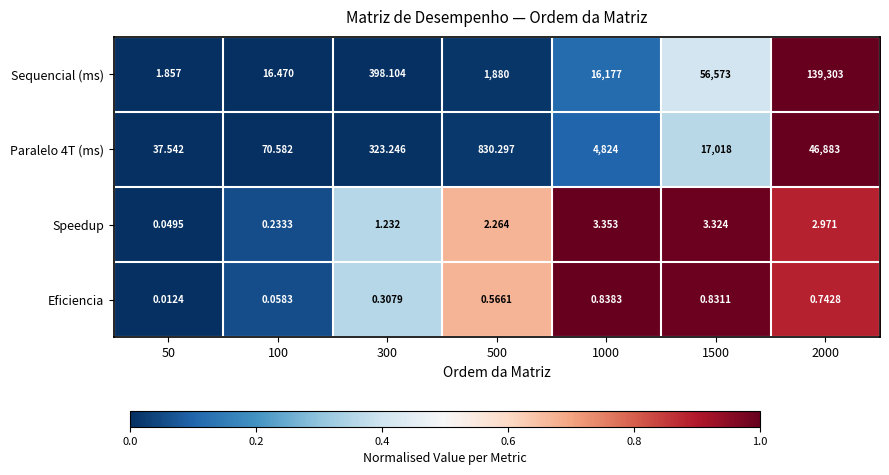

Is the value of Paralelo 4T (ms) at 1000 greater than the value of Eficiencia at 50?

Yes